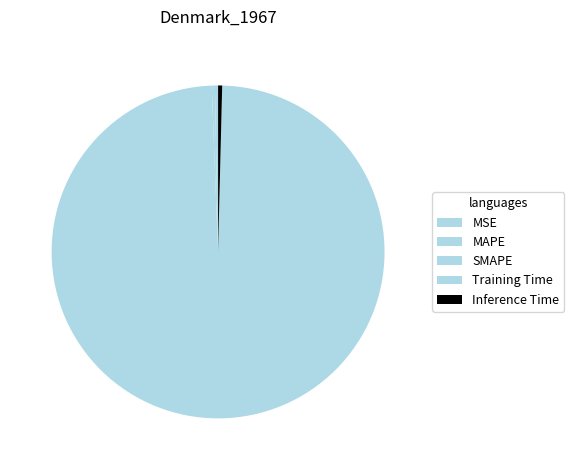

How many slices are in this pie chart?

5